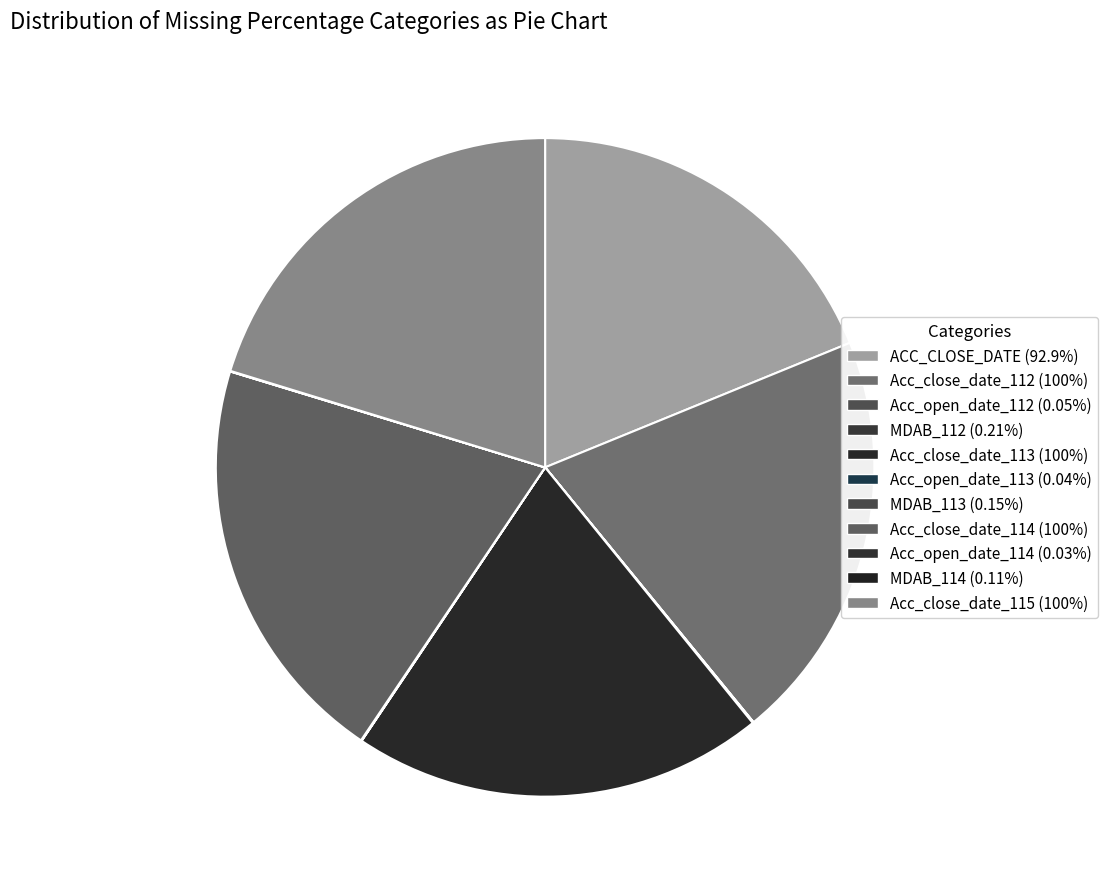

Between Acc_open_date_114 (0.03%) and Acc_close_date_114 (100%), which is larger?

Acc_close_date_114 (100%)